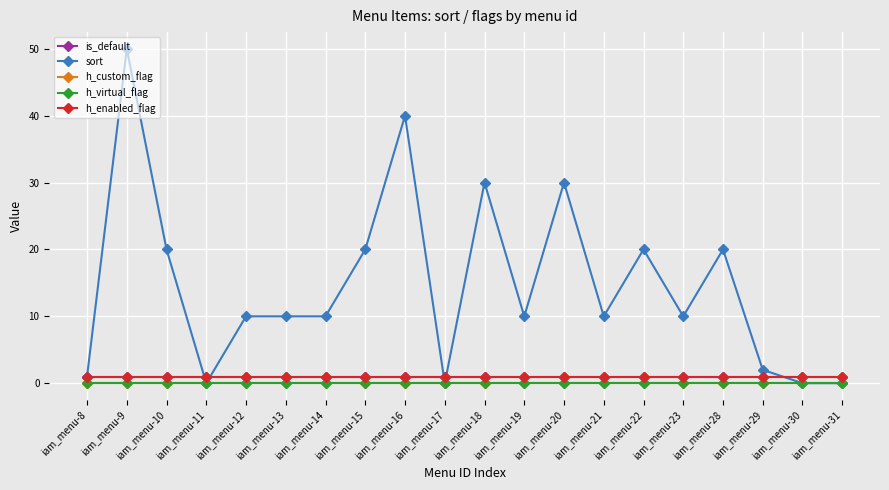

Where is the first local minimum for sort?

iam_menu-11